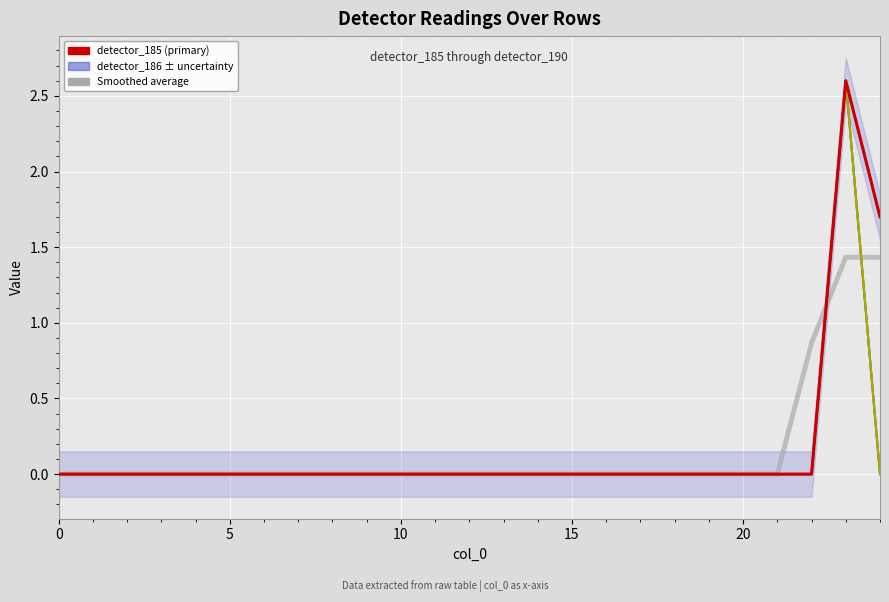

At which category is the sum across all series the highest?

23